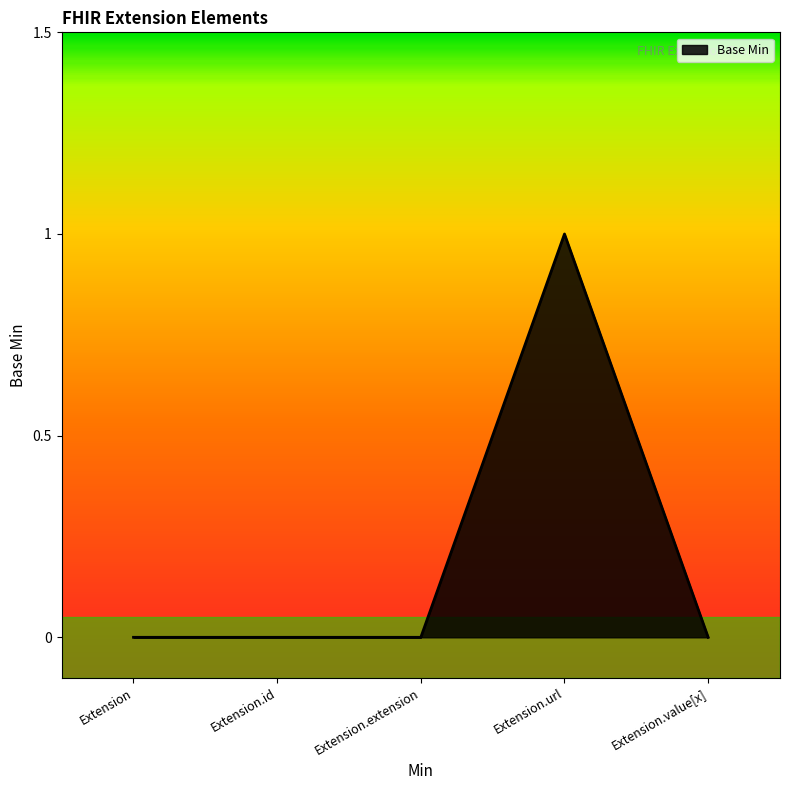

True or false: the data has more than 0 interior local peaks.

True